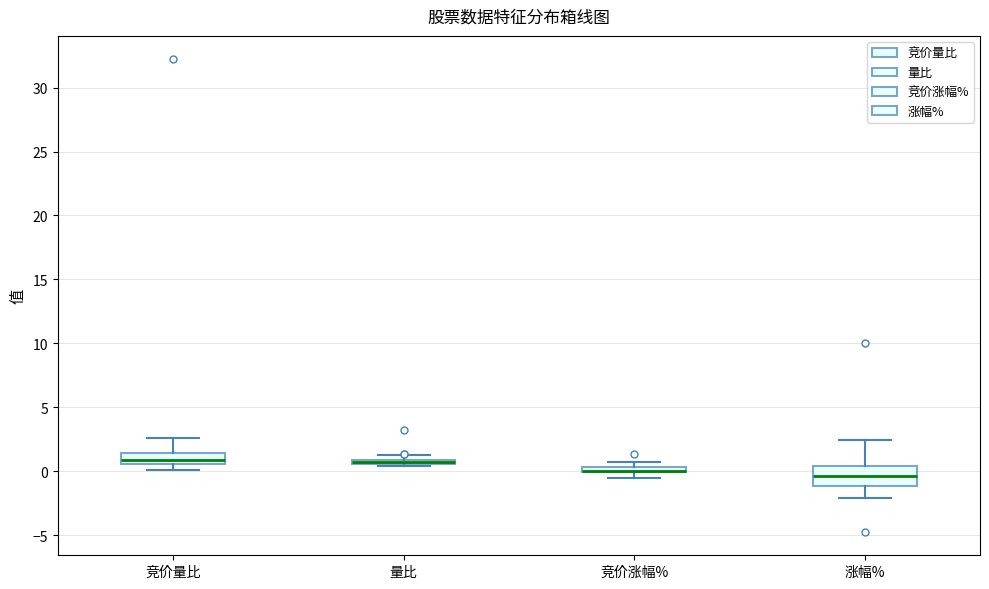

Where is the upper edge of the box for 涨幅% on the y-axis? The values are not printed on the chart, so give them approximately, as read against the axis.

0.5